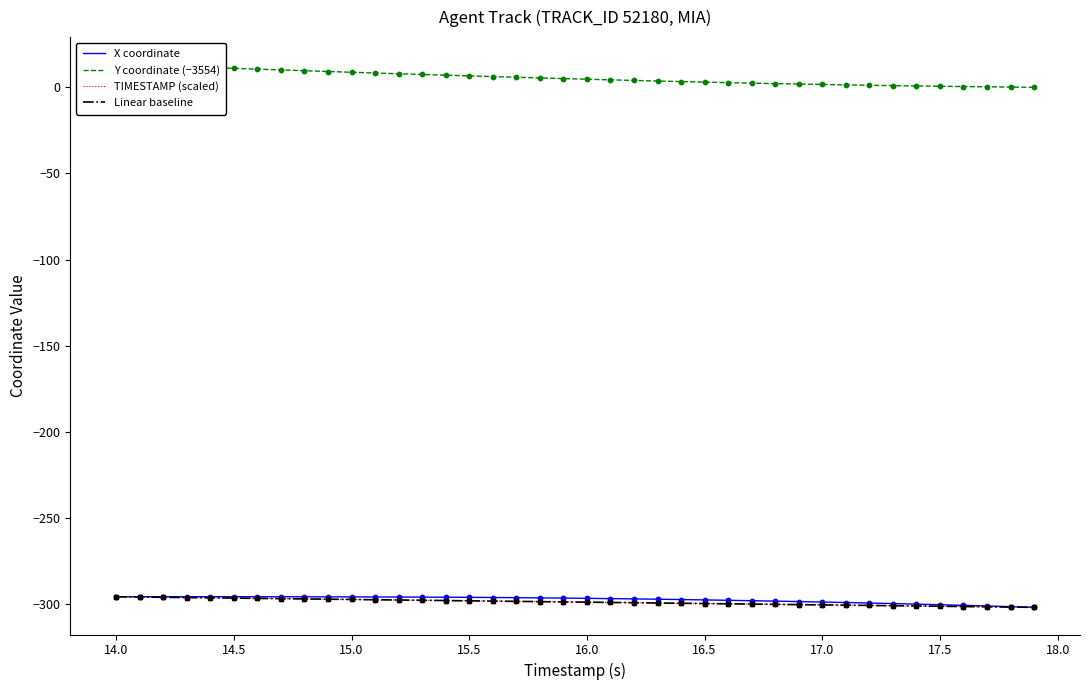

Which series has the largest total across all categories?

Y coordinate (−3554)